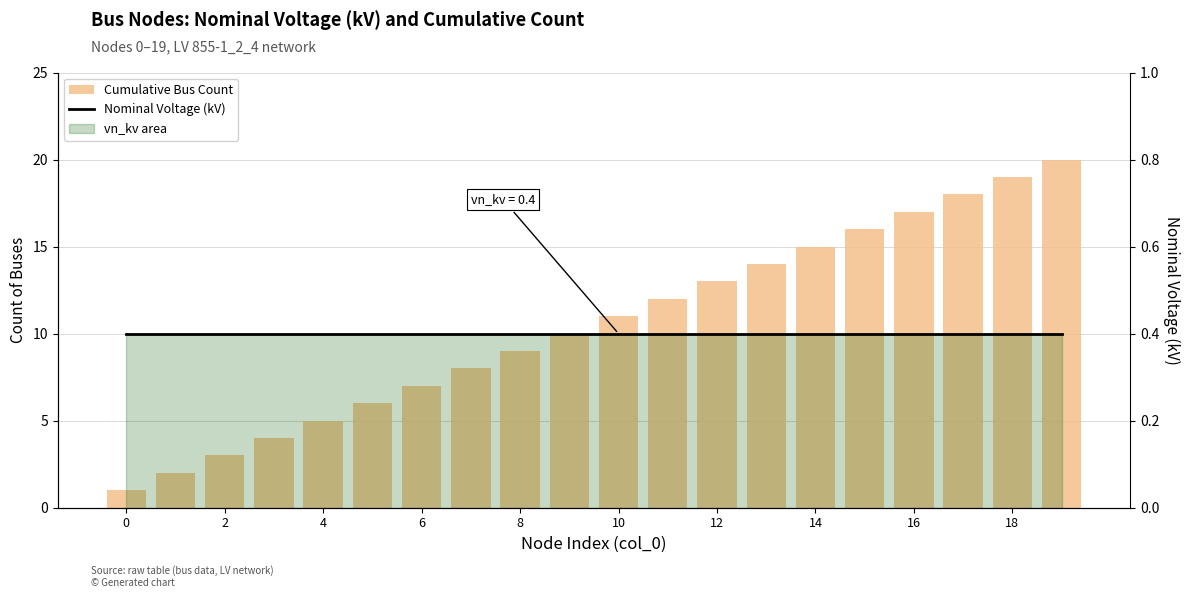

At which category is the sum across all series the highest?

19